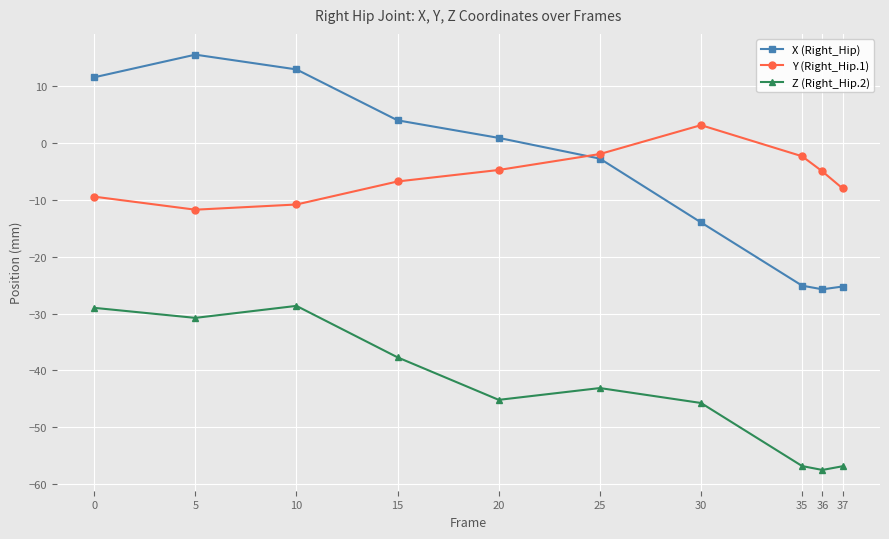

What is the total value across all series at 35?

-84.3